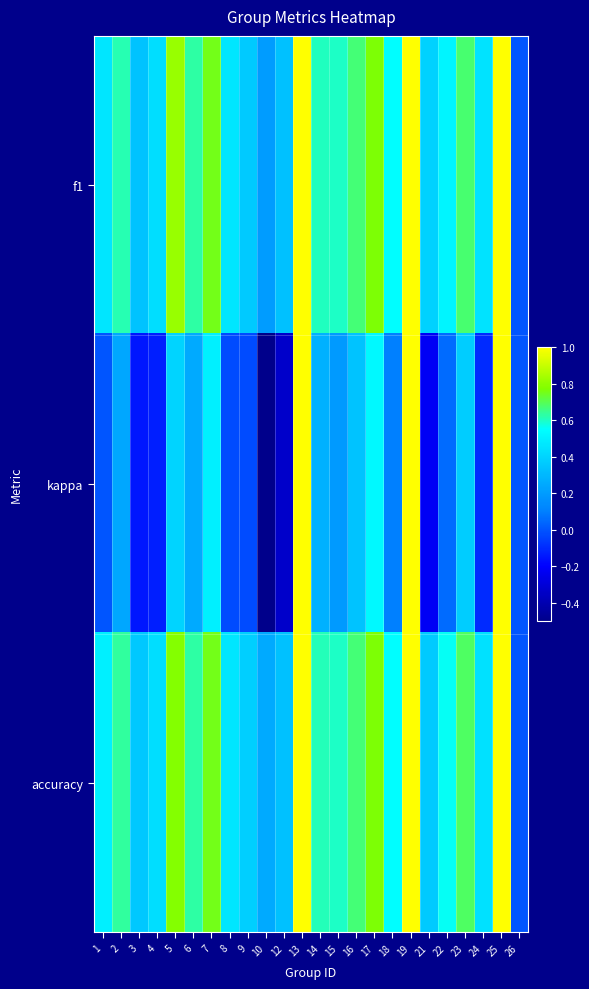

How many series are shown in this chart?

3